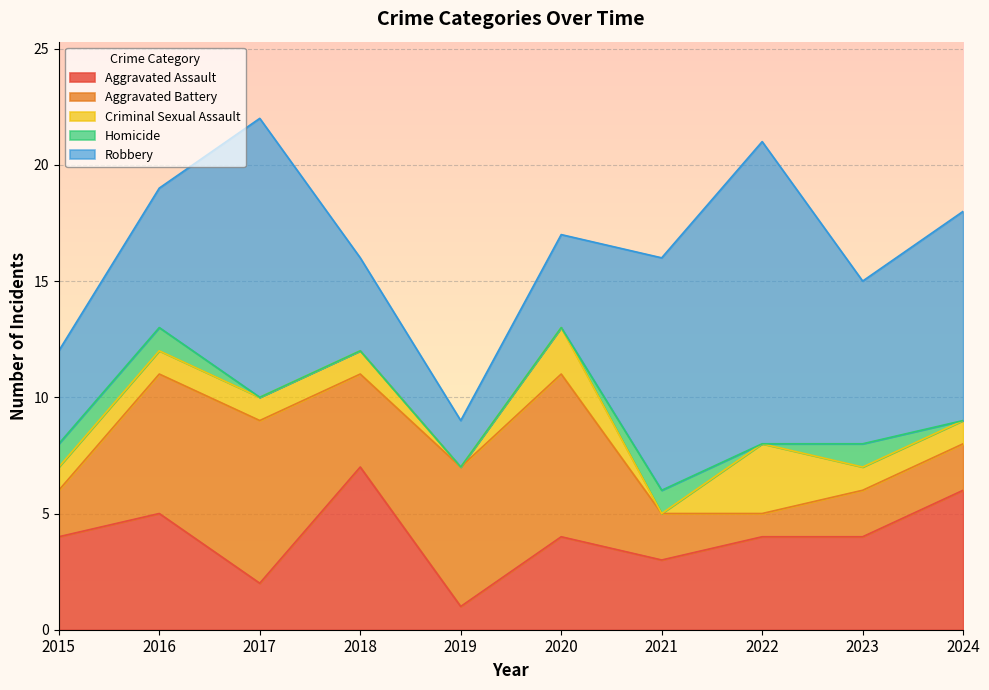

What is the spread (max minus min) of values at 2021?

10